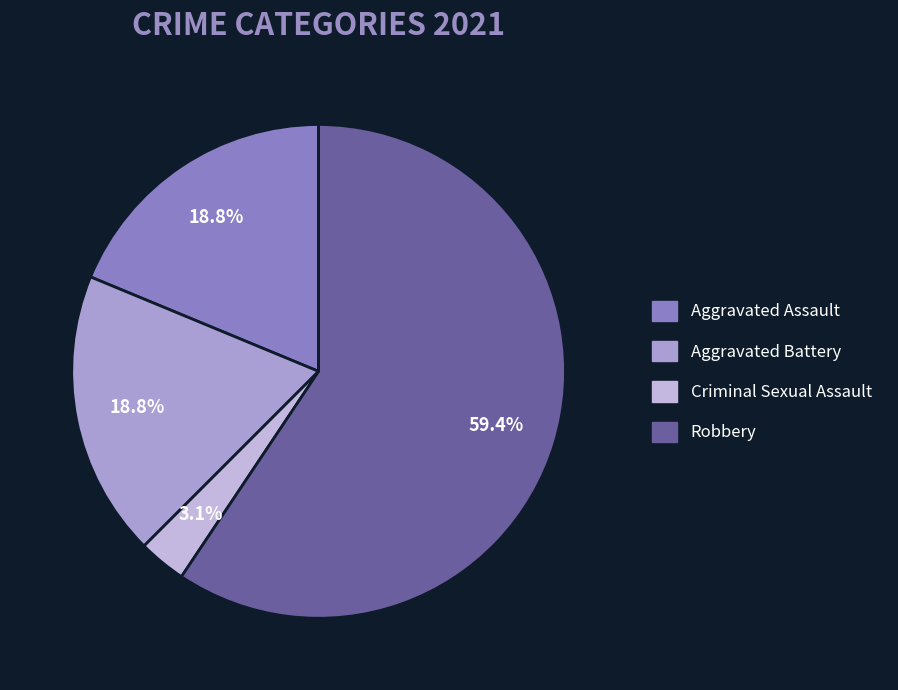

Is it true that Aggravated Battery is 19% of the pie?

True